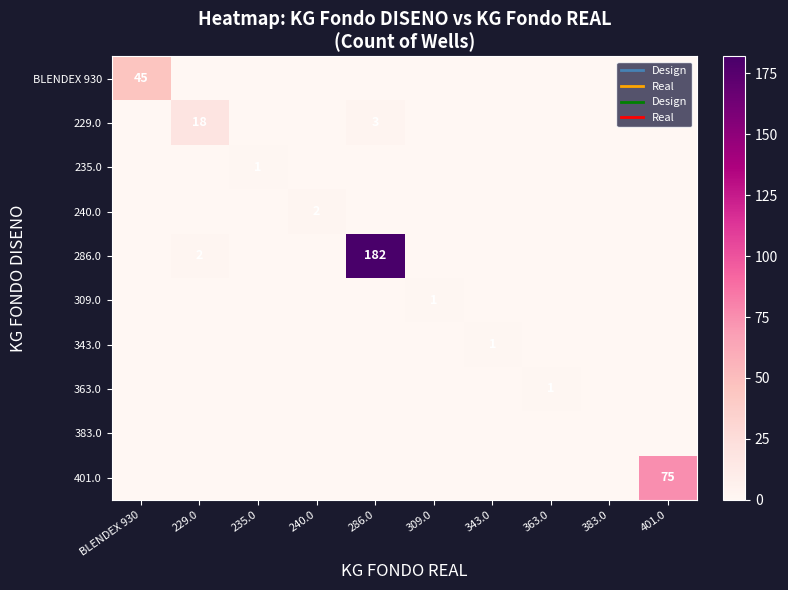

What is the difference between the maximum and second lowest values in the 343.0 series?

1